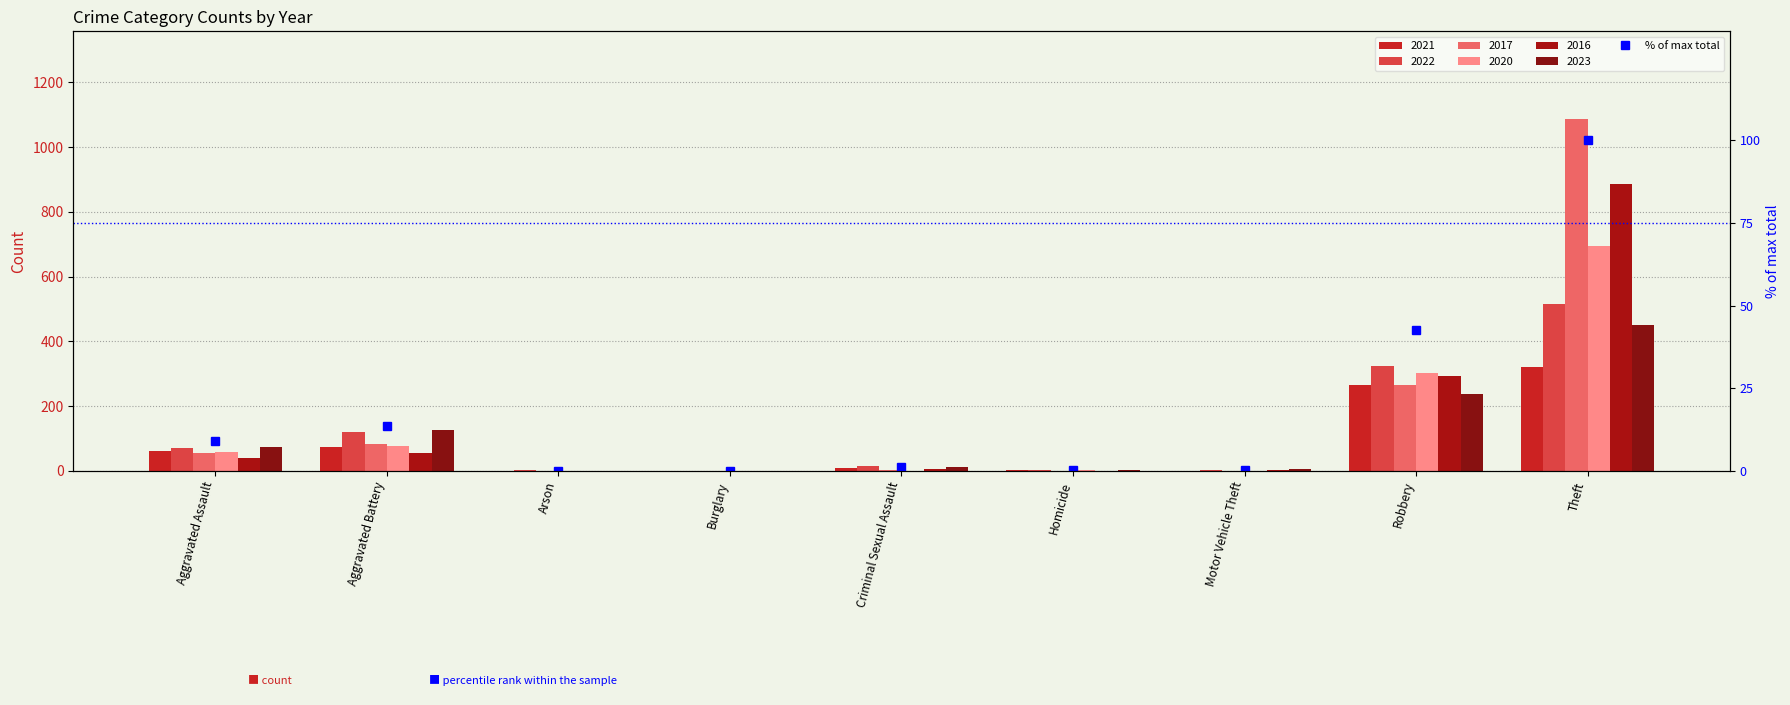

List the labels in order of value, smallest first.

Burglary, Arson, Homicide, Motor Vehicle Theft, Criminal Sexual Assault, Aggravated Assault, Aggravated Battery, Robbery, Theft